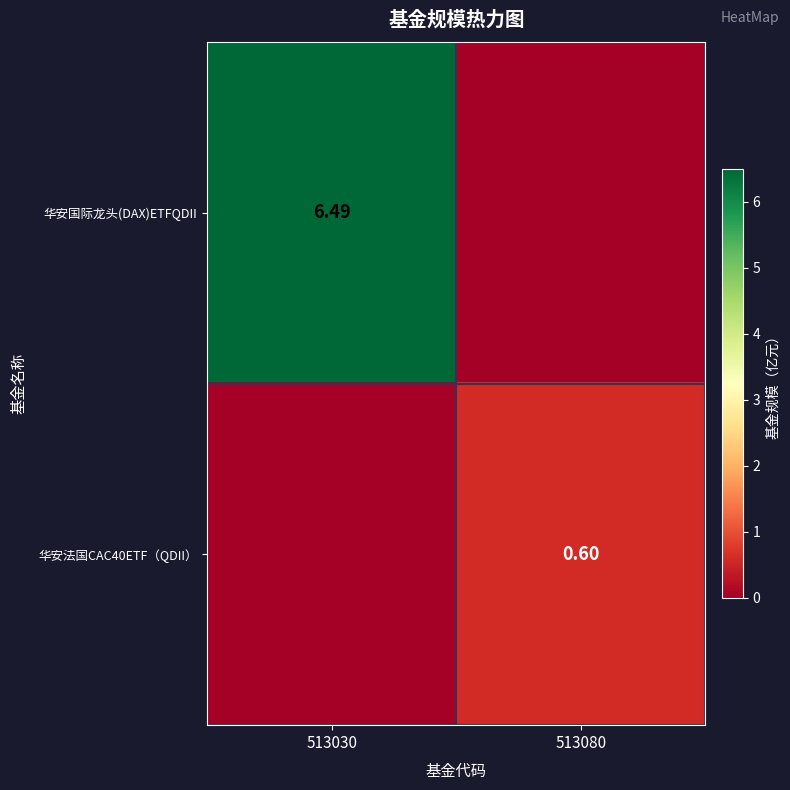

How many positive values does the 华安法国CAC40ETF（QDII） series have?

1